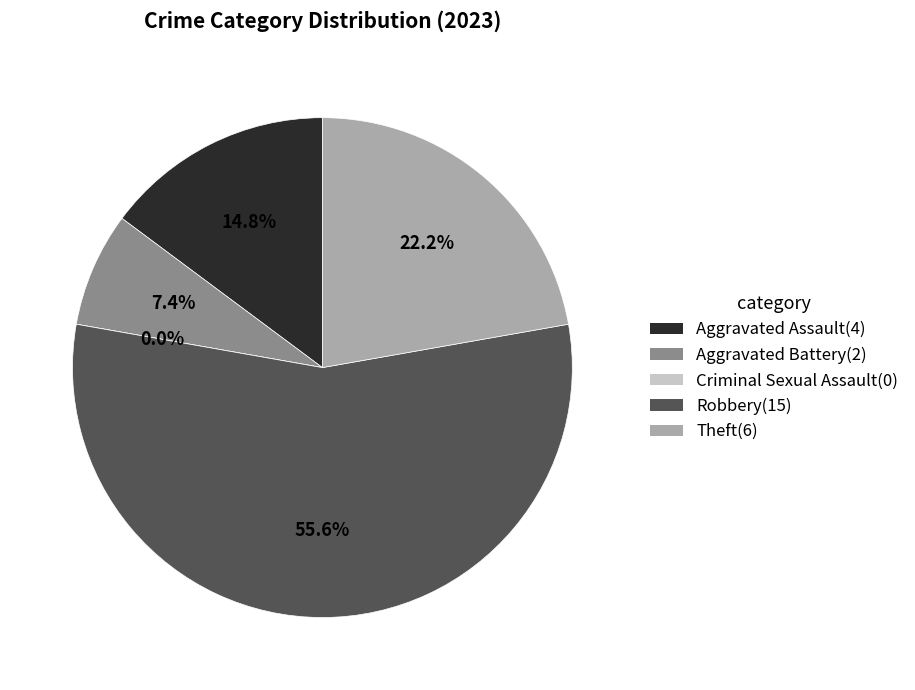

What is the change in value from Aggravated Assault to Robbery?

+11